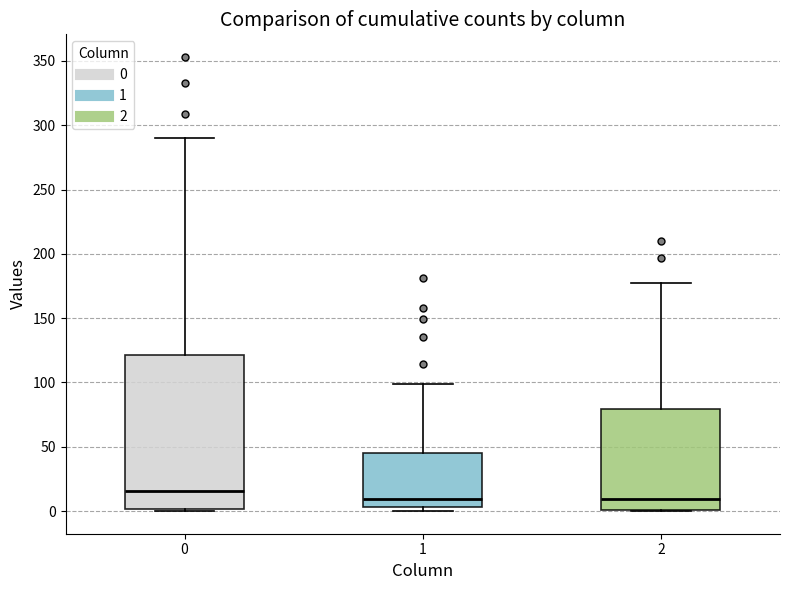

Which box is the tallest, from its lower edge to its upper edge?

0